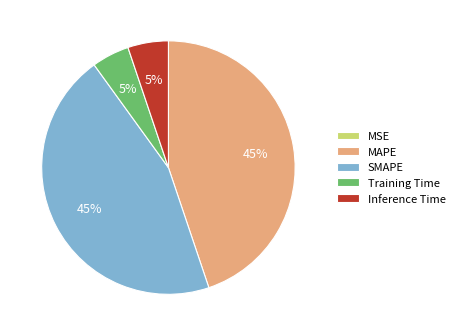

To the nearest percent, what portion does MAPE represent?

45%